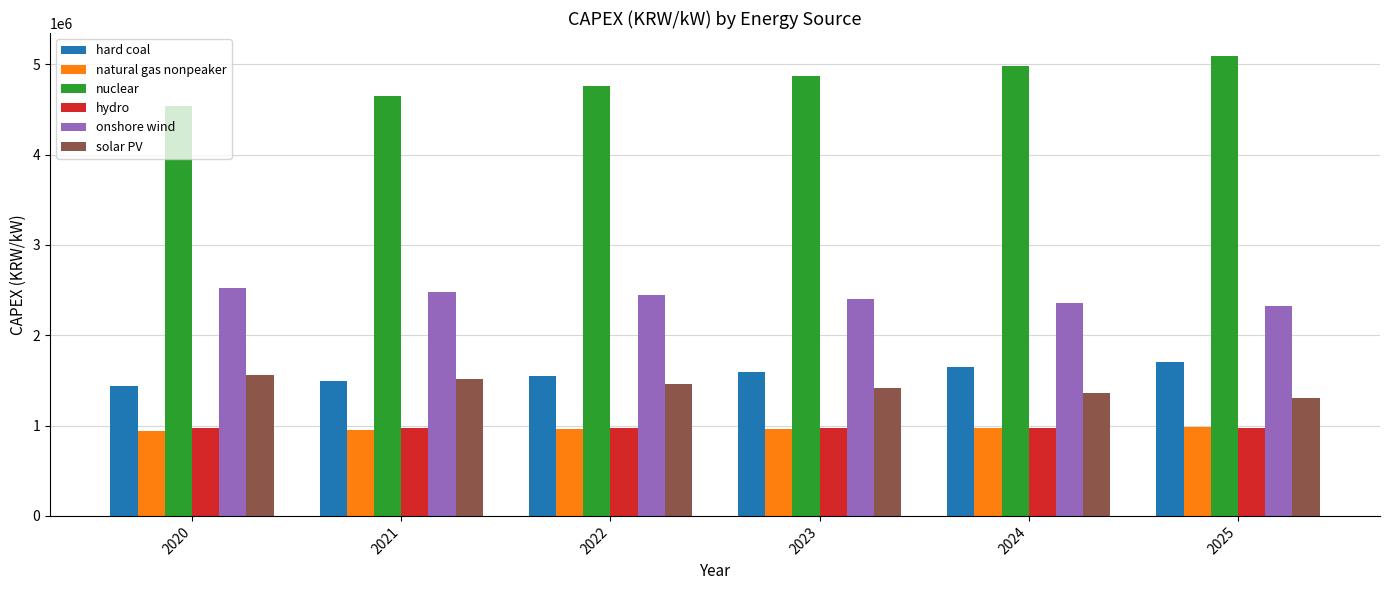

Count the number of categories in the chart.

6